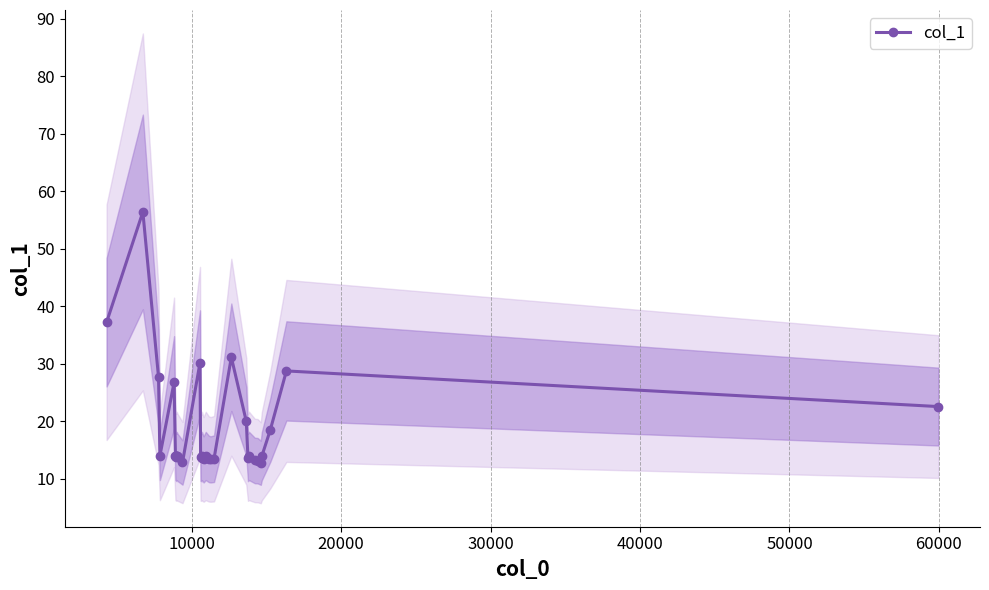

Reading left to right, transcribe all the data shown in this chart.

37.2	56.4	27.7	14.0	26.8	14.0	14.0	14.0	14.0	13.7	14.0	14.0	13.7	12.8	30.2	13.8	13.7	14.0	13.4	14.0	13.5	13.4	13.5	31.2	20.0	13.7	14.0	13.2	13.2	12.8	13.9	18.5	28.8	22.6